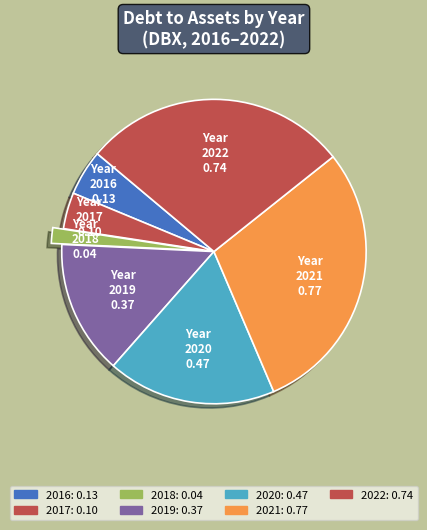

Rank the categories by value from highest to lowest.

2021, 2022, 2020, 2019, 2016, 2017, 2018